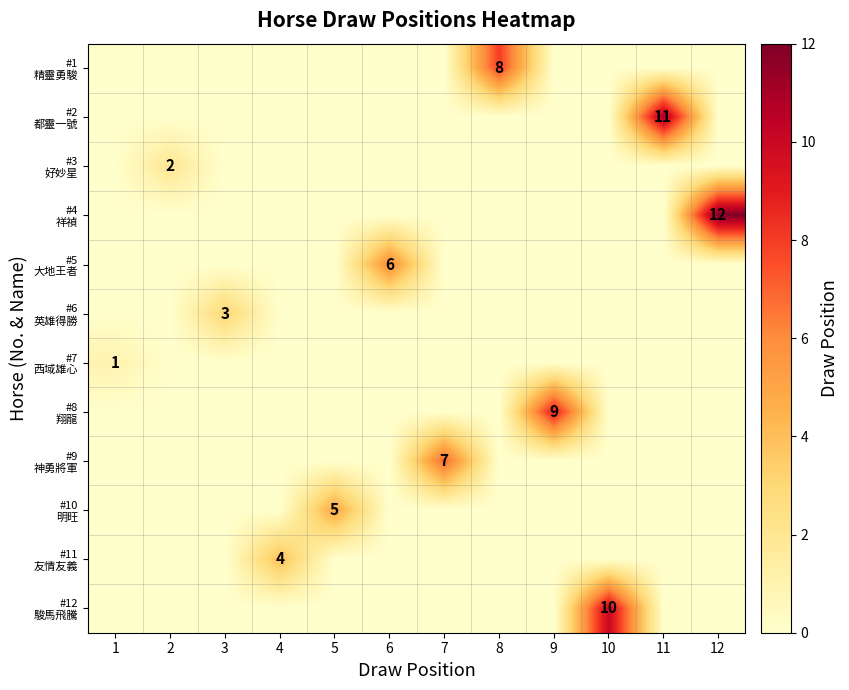

Rank the series at 6 from highest to lowest value.

#5 大地王者, #1 精靈勇駿, #2 都靈一號, #3 好妙星, #4 祥禎, #6 英雄得勝, #7 西域雄心, #8 翔龍, #9 神勇將軍, #10 明旺, #11 友情友義, #12 駿馬飛騰